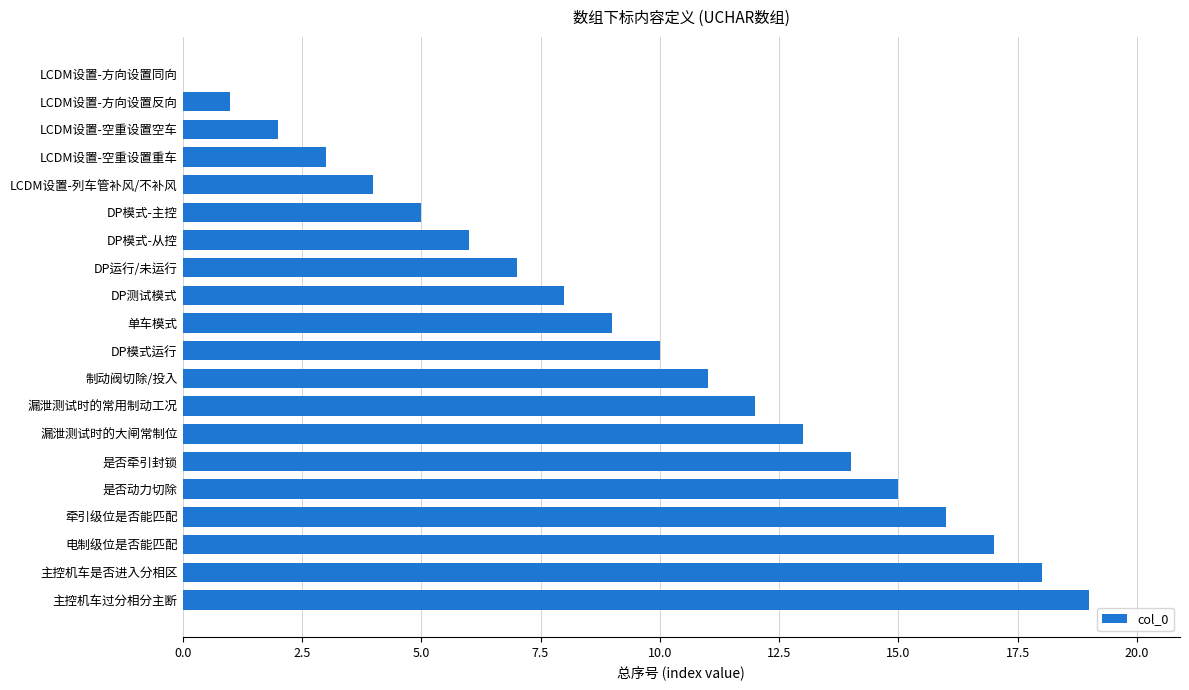

What is the sum of all values?

190